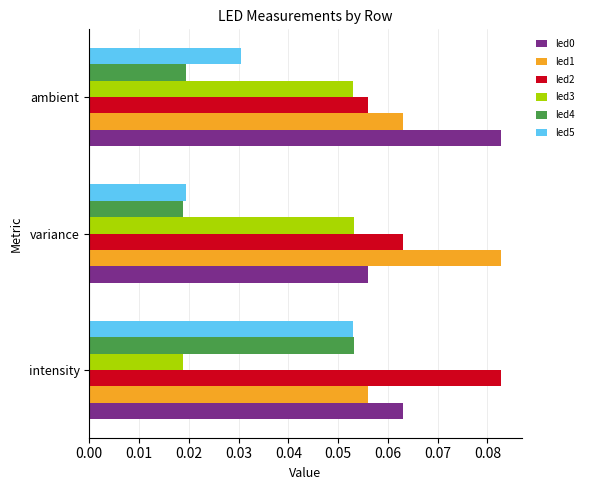

Count the led1 values in the range 0 to 1.

3